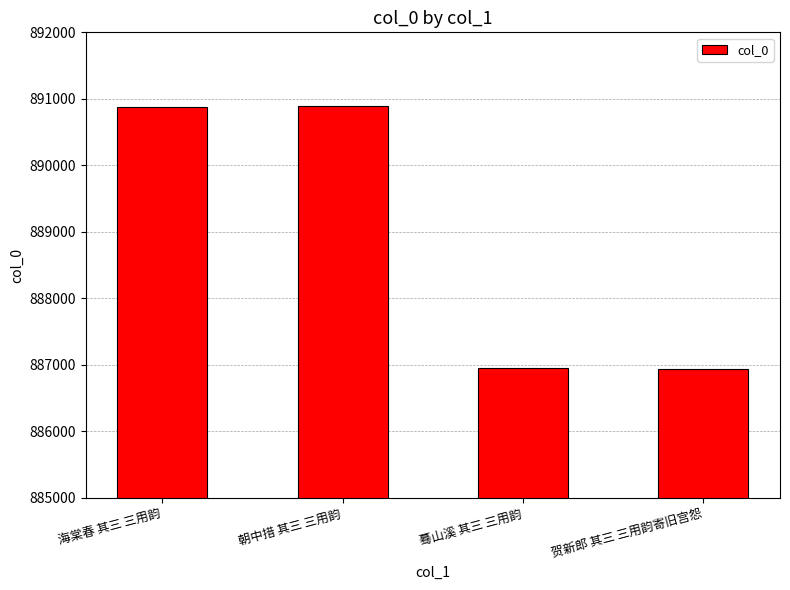

What is the value of the 3rd bar from the left?

886952